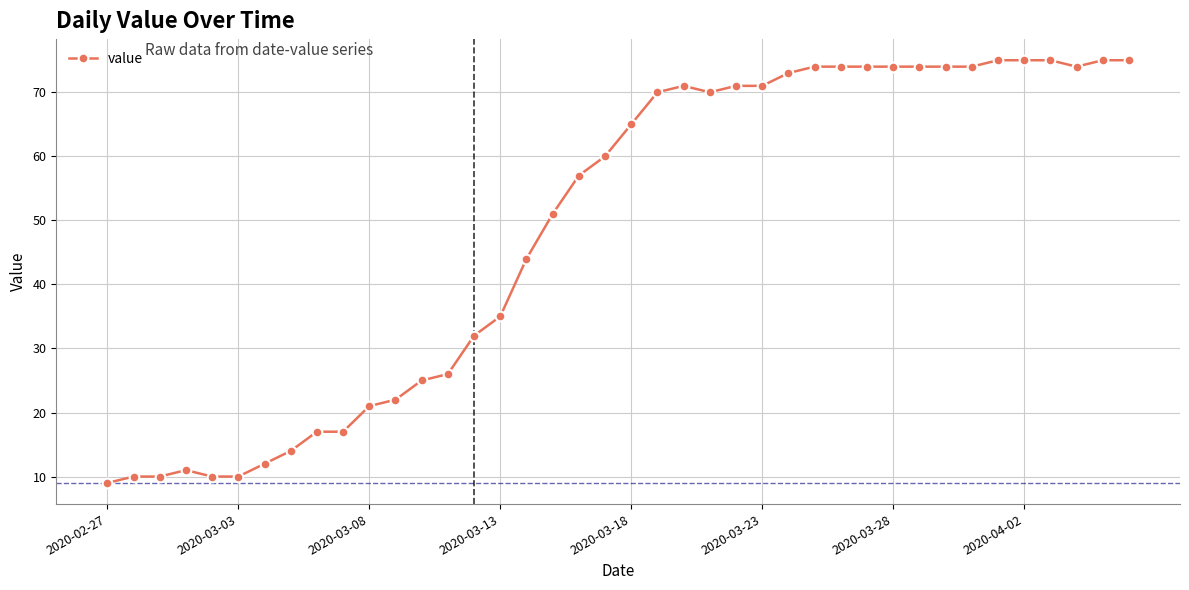

True or false: the data has more than 0 interior local peaks.

True